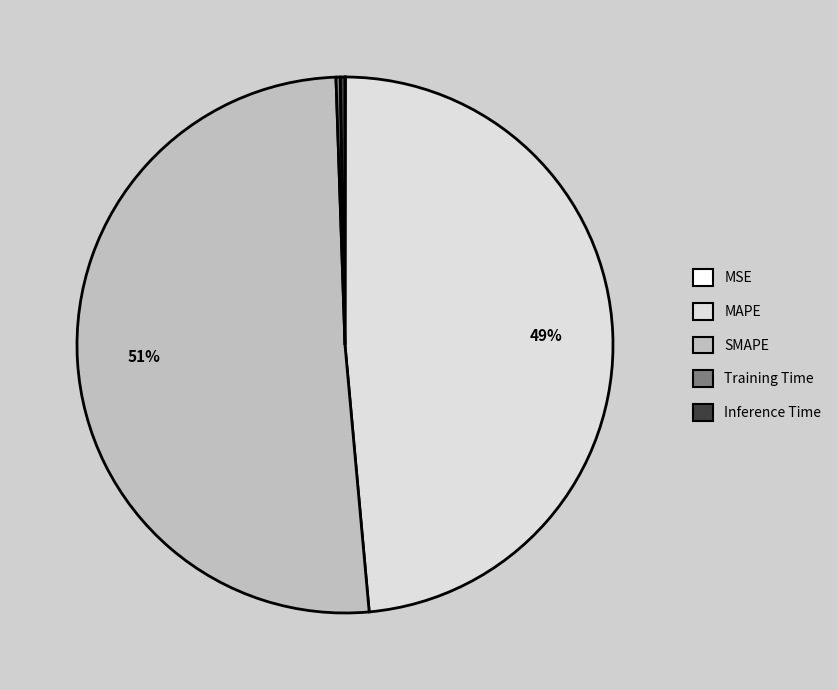

Combined, do Inference Time and SMAPE account for over 50%?

Yes